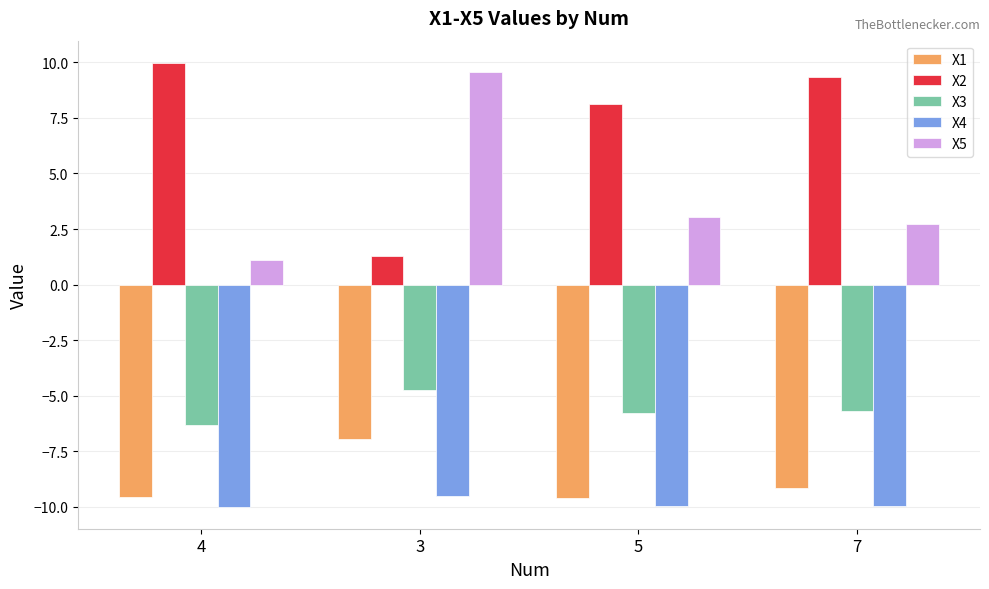

True or false: X1 has a value of -14.7 at 4.

False